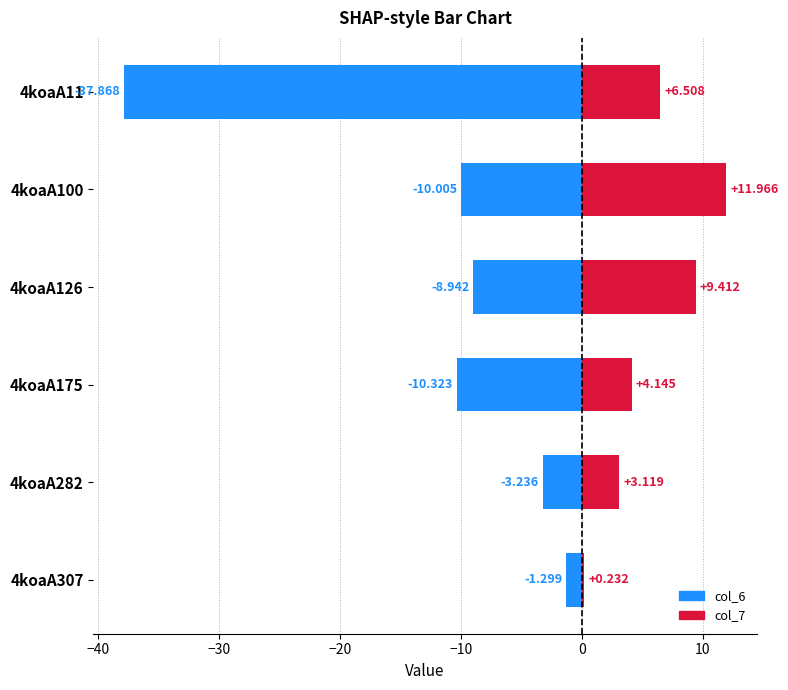

Are the bars grouped side by side (vs. stacked)?

Yes